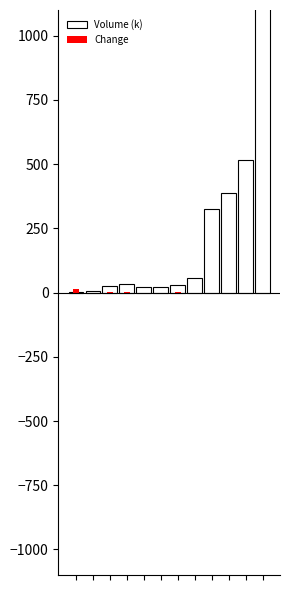

How many data points in Volume (k) are less than 35?

6